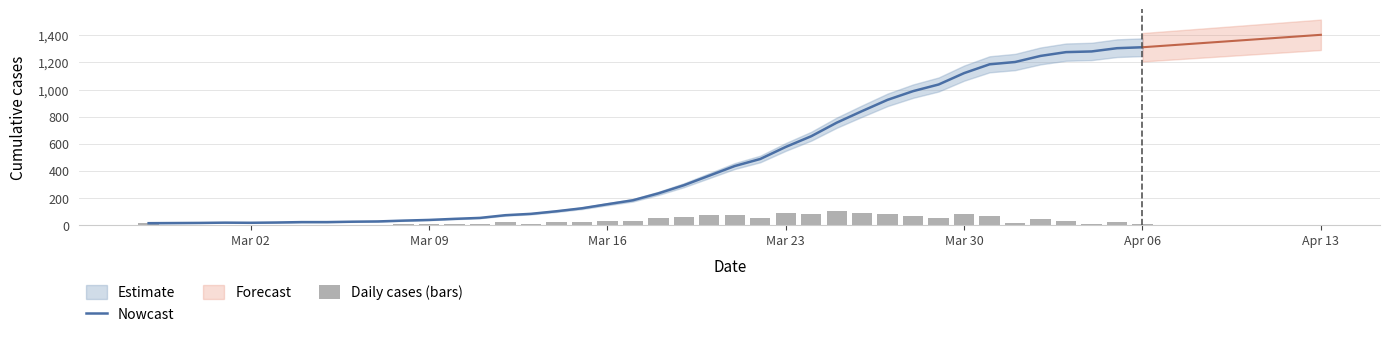

The Nowcast series shows 1035 at Mar 23. True or false?

False